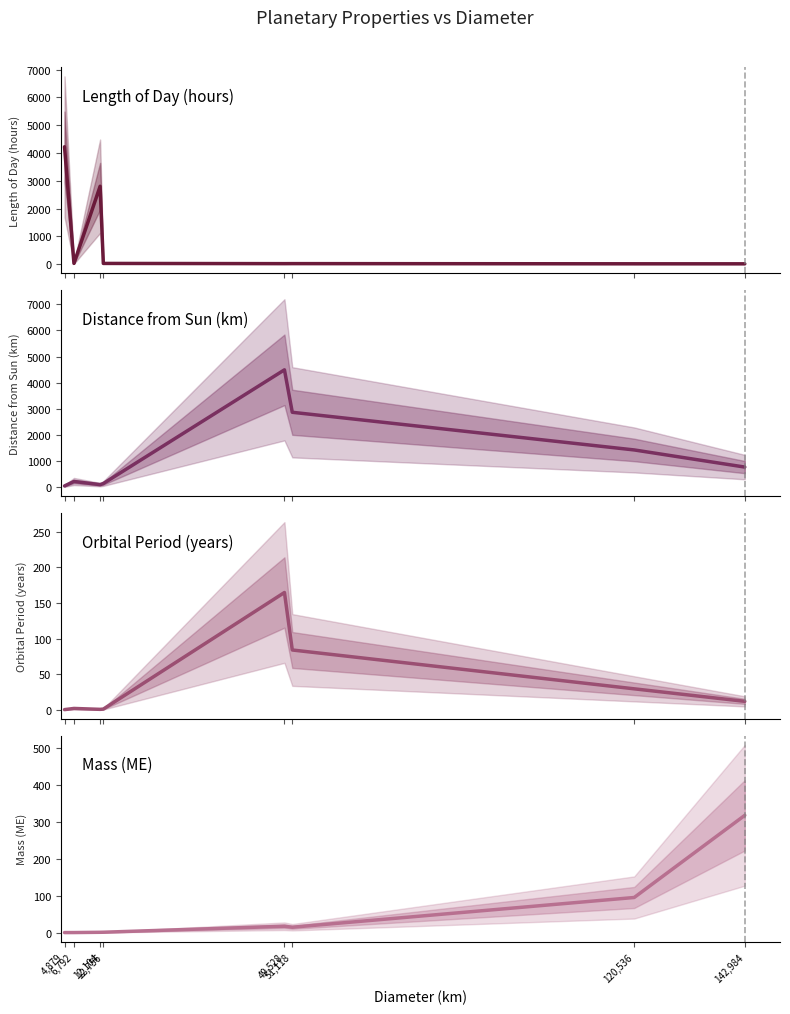

Where is the first local maximum for Distance from Sun (km)?

6,792